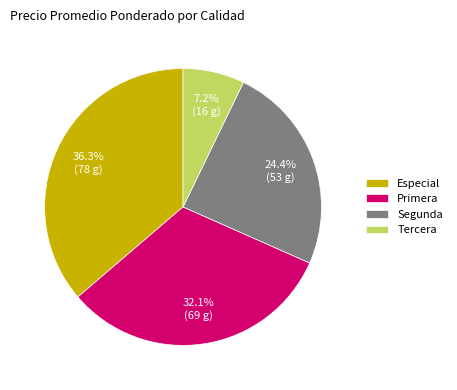

Which has a higher value, Segunda or Primera?

Primera